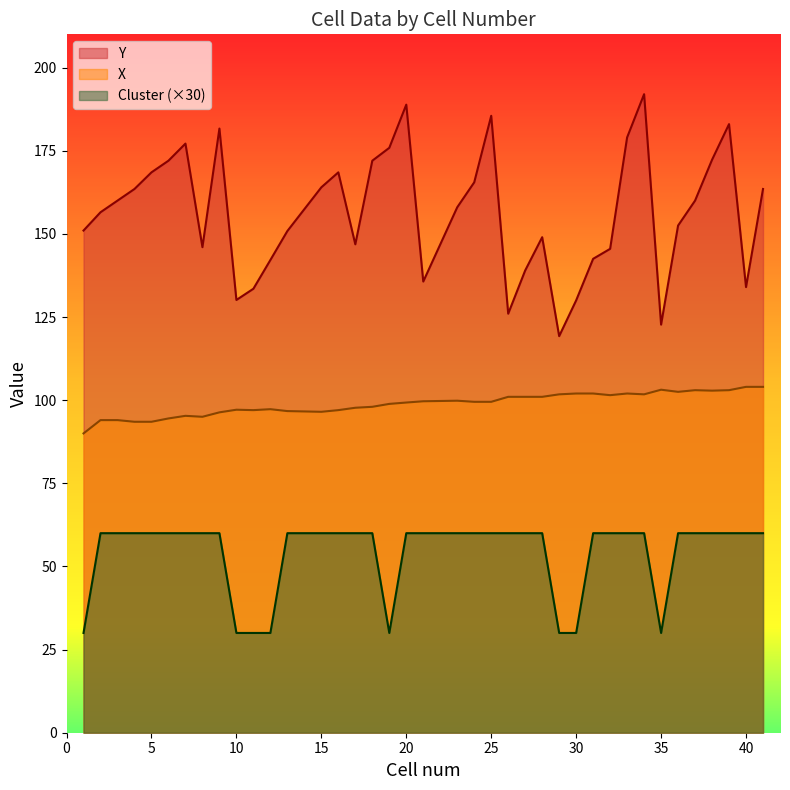

Does the chart have visible grid lines?

No